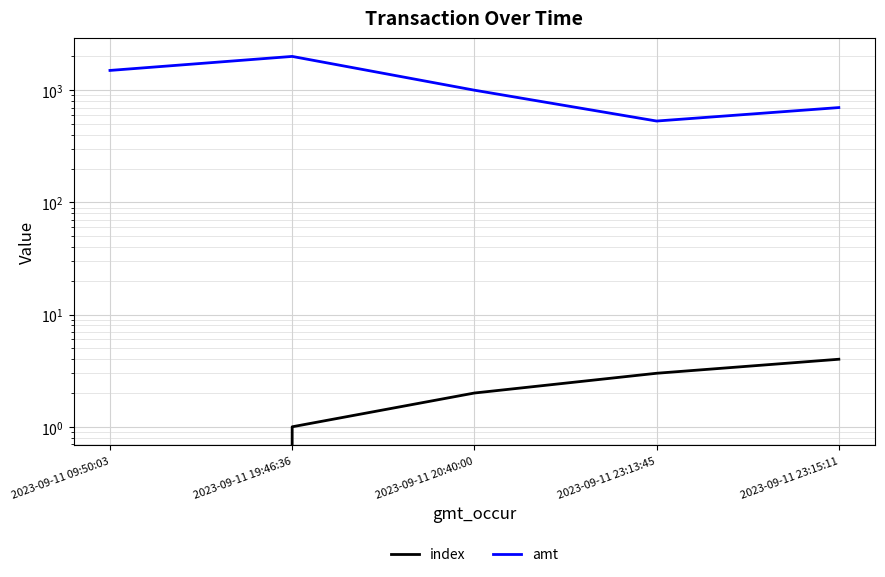

What is the label of the 5th point from the left?

2023-09-11 23:15:11